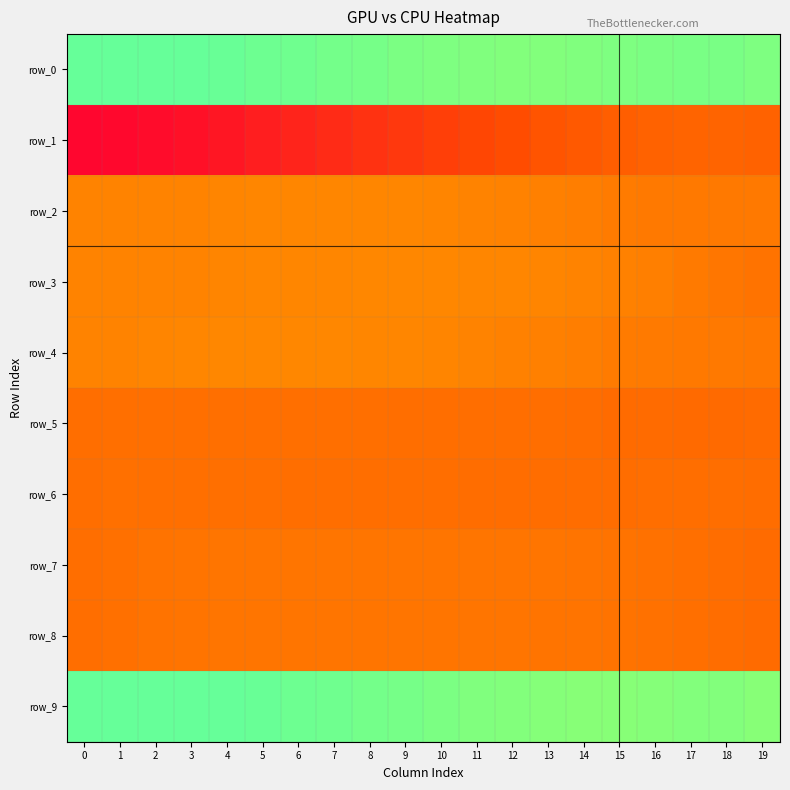

How many values in the row_7 series exceed 0?

18